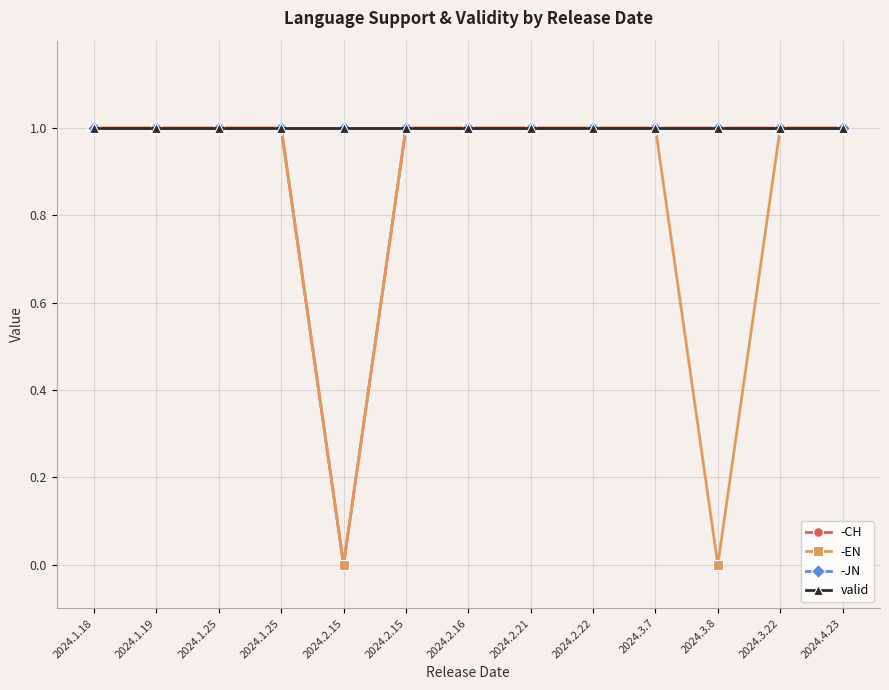

Where is the first local minimum for -CH?

2024.2.15